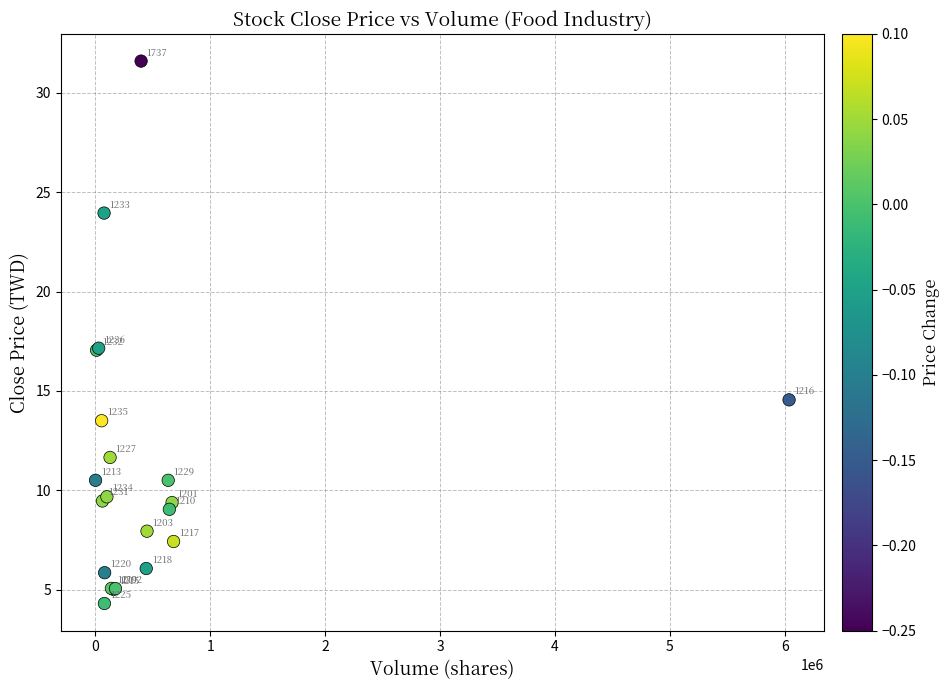

What Y value in the scatter plot is closest to 17?

17.1